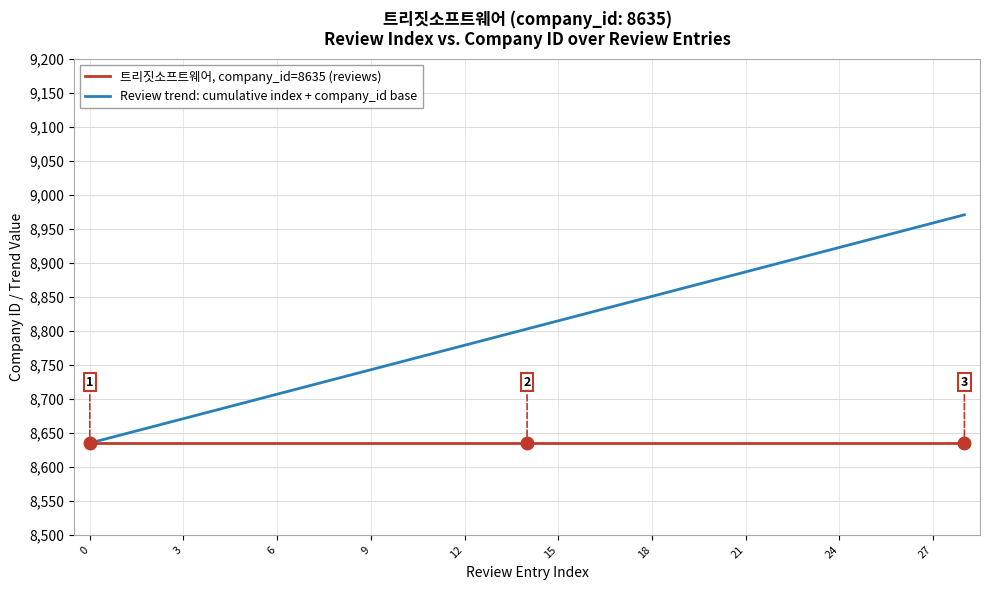

What is the smallest value displayed?

8635